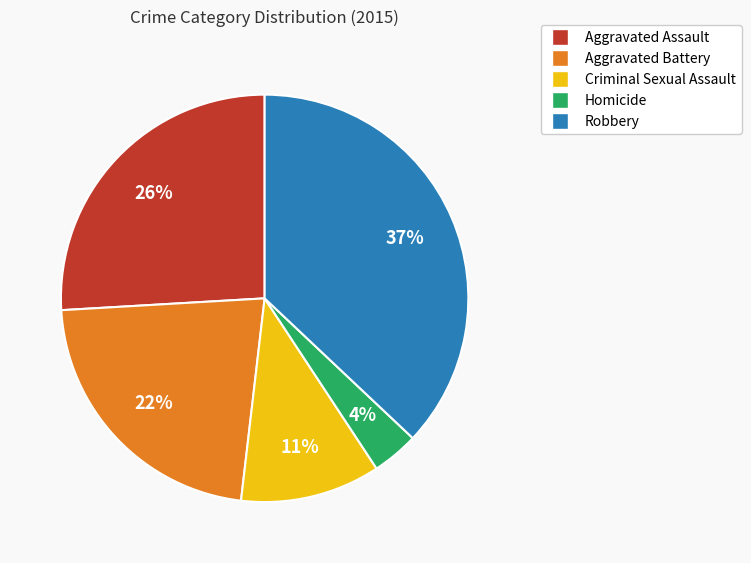

Count the number of slices in the pie.

5